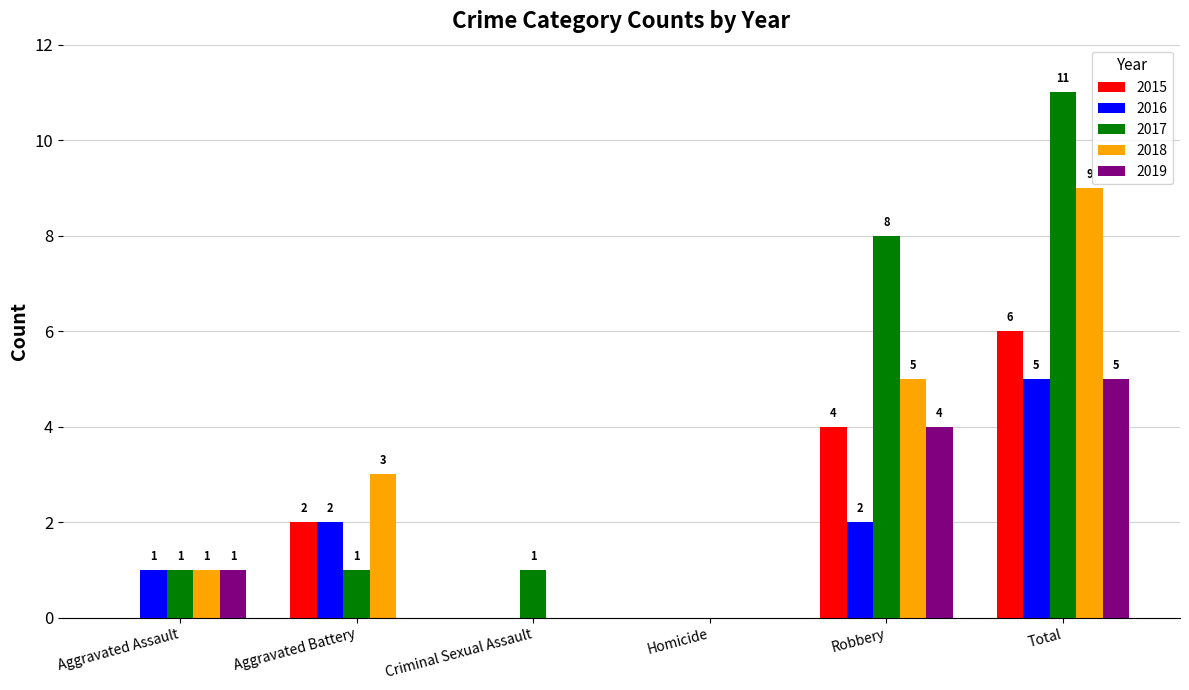

Is it true that 2019 equals 0 at Aggravated Battery?

True